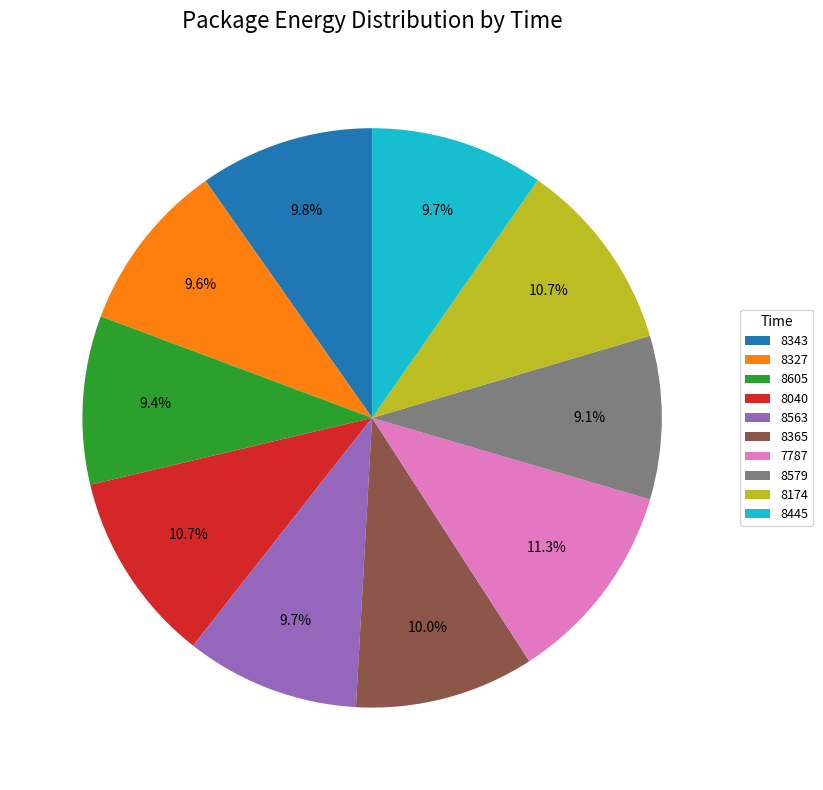

What percentage is the 8445 slice, to the nearest percent?

10%